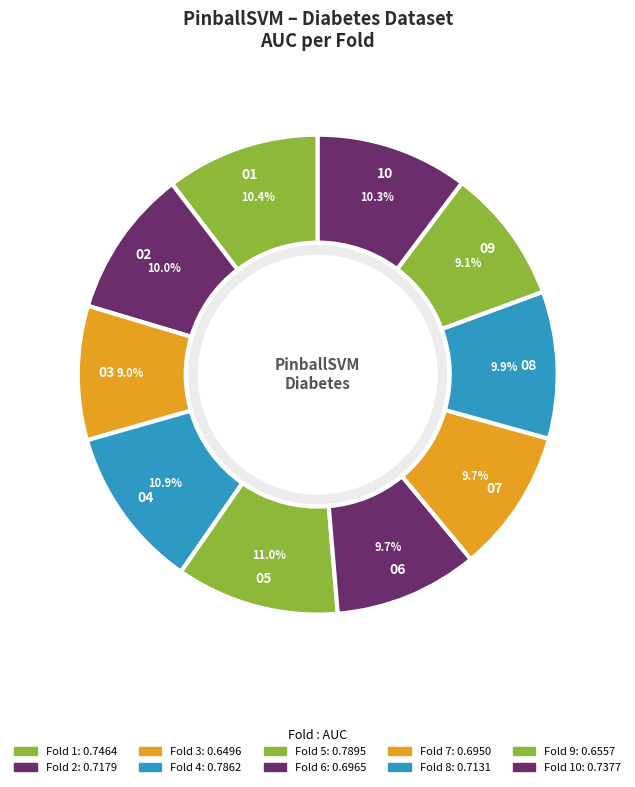

Which category has the smallest portion of the pie?

Fold 3